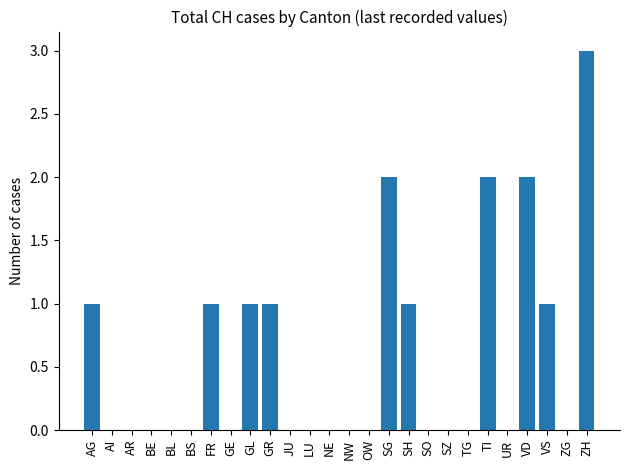

Are the bars horizontal?

No